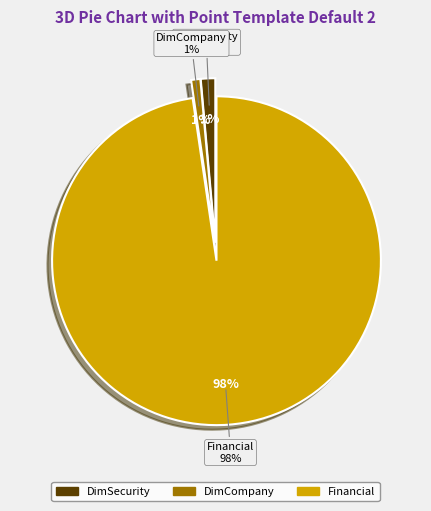

Which slice is the smallest?

DimCompany